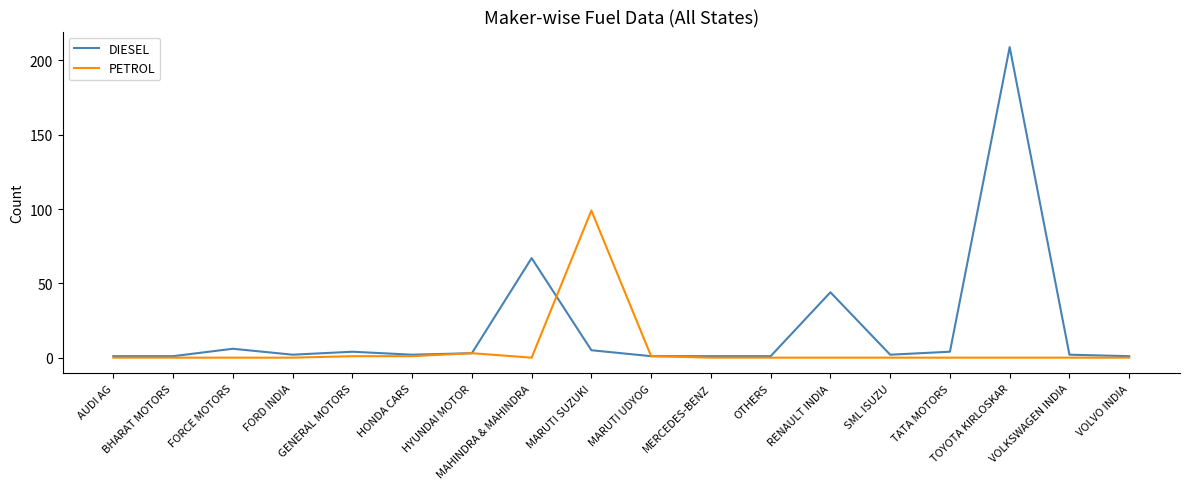

What are all the series names shown in the legend?

DIESEL, PETROL